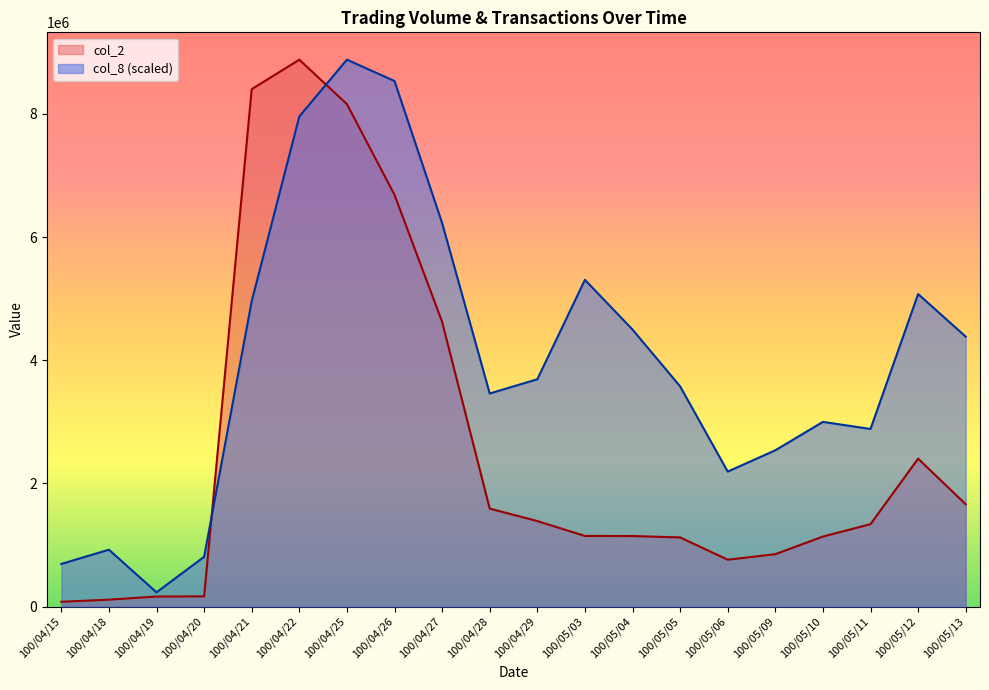

What is the difference between the col_2 values at 100/05/04 and 100/05/06?

384280.0